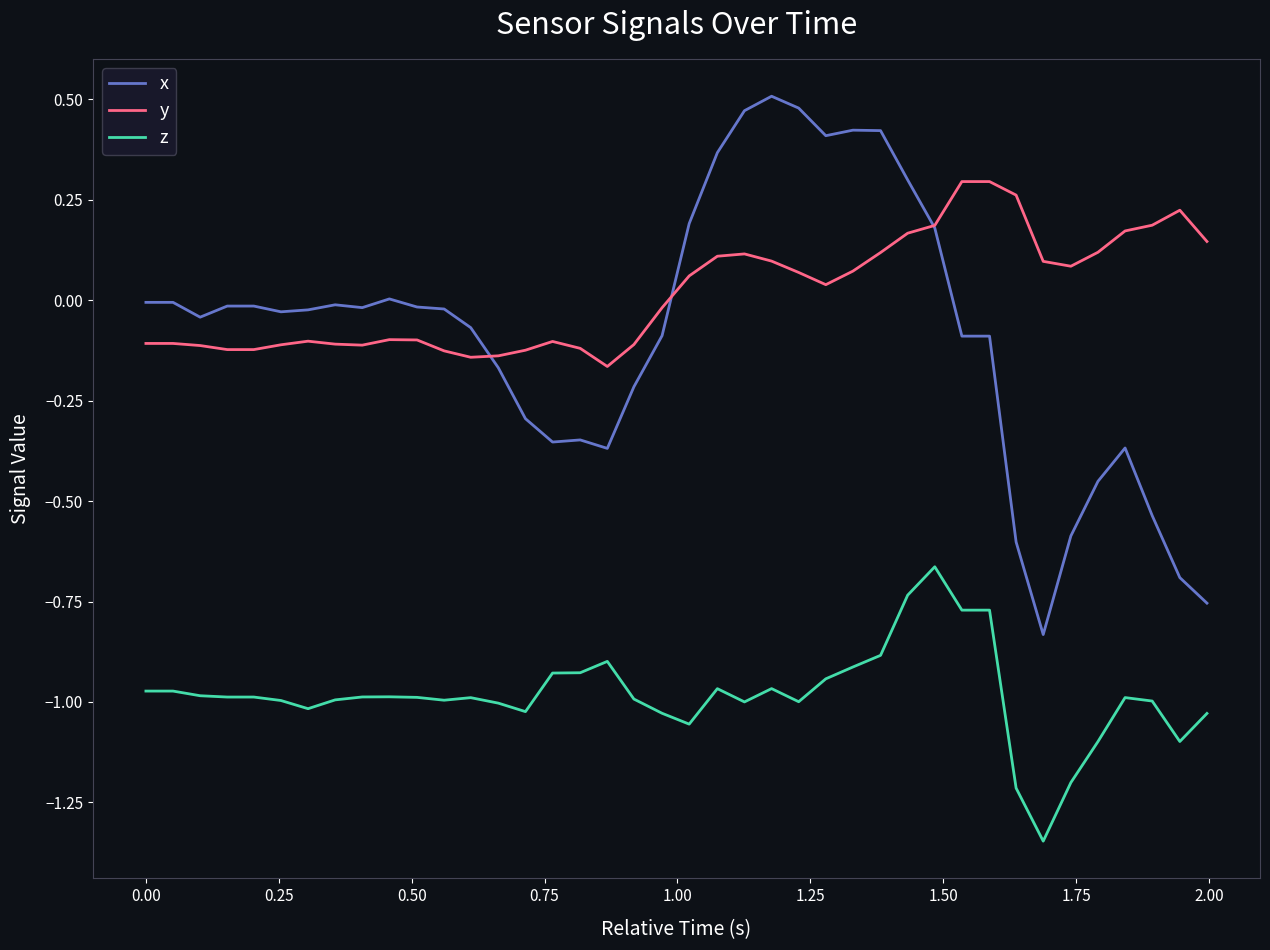

True or false: z and y cross at least once.

False